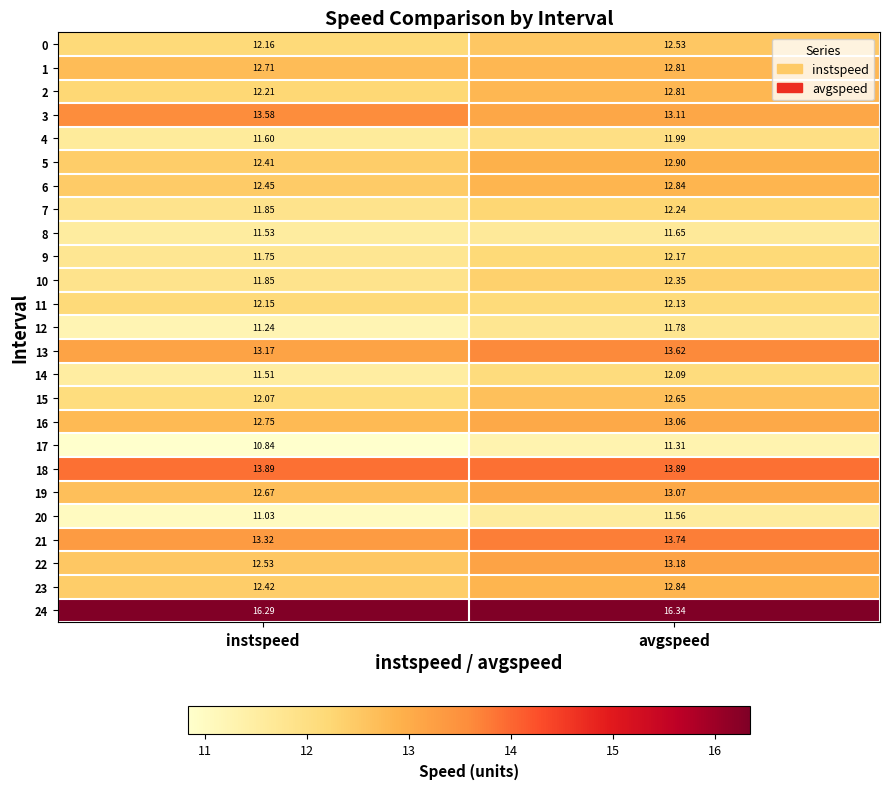

At which category is the sum across all series the highest?

avgspeed